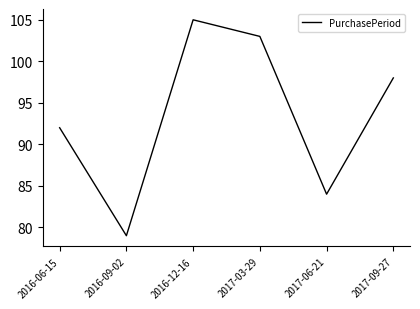

At which label does the data first exceed 98?

2016-12-16